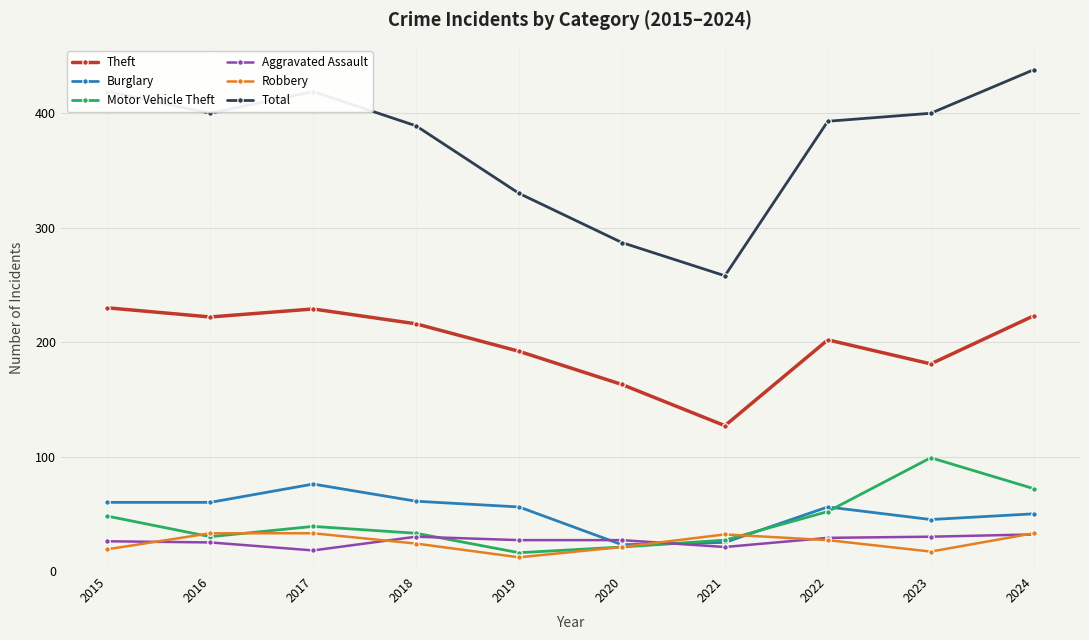

Which series changed the most between 2019 and 2021?

Total